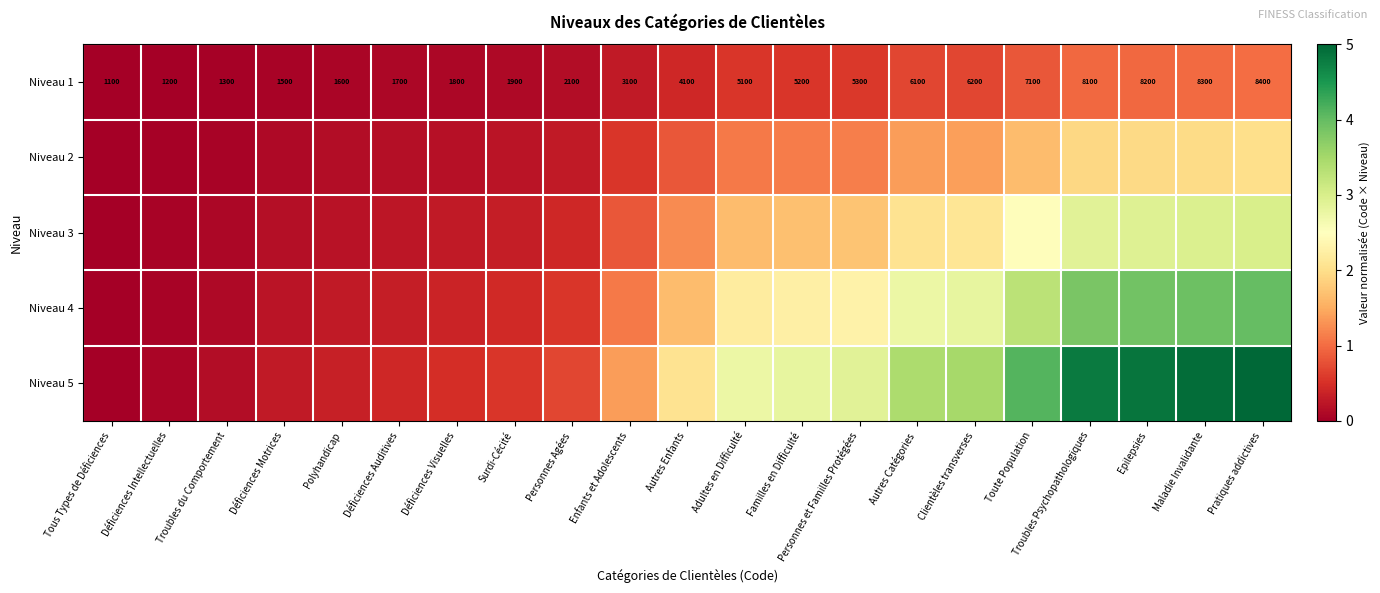

Which category has the highest value in the Niveau 1 series?

Pratiques addictives